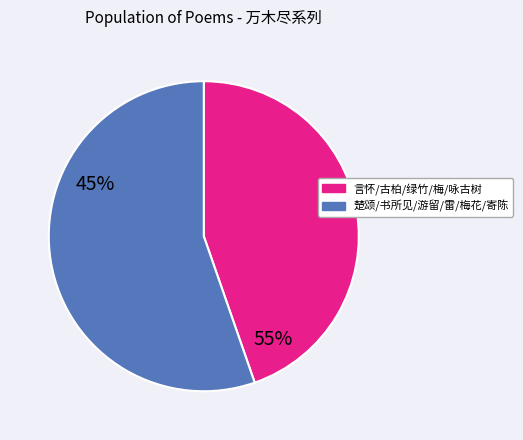

Does any single category account for the majority?

Yes